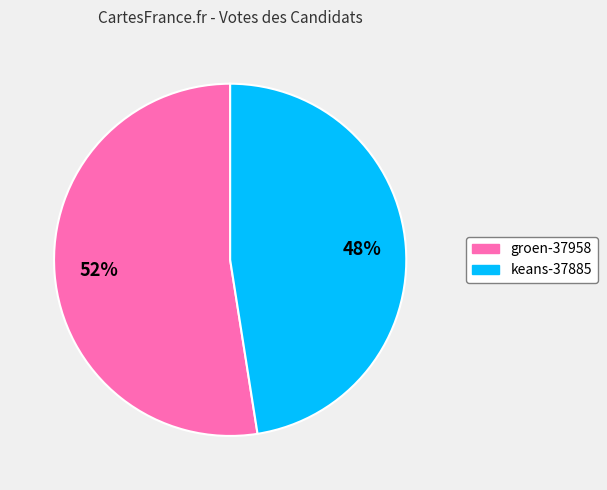

Rank the categories by value from lowest to highest.

keans-37885, groen-37958